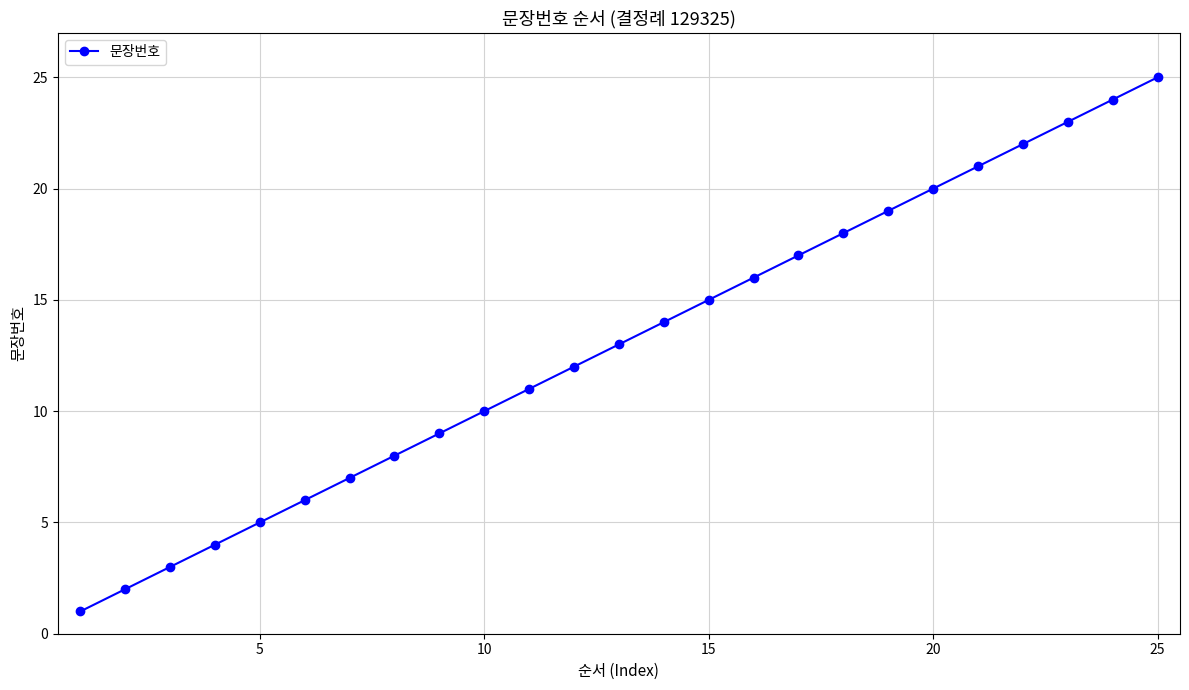

What is the average value?

13